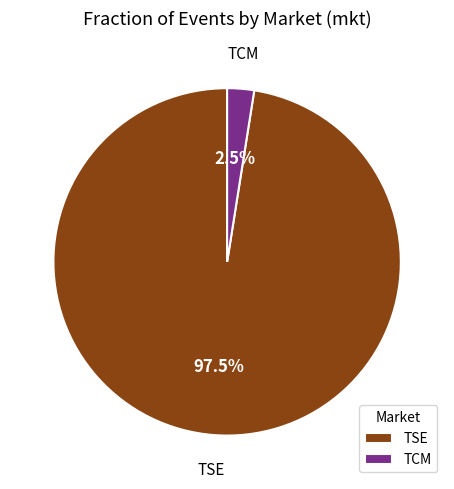

How many slices are in this pie chart?

2